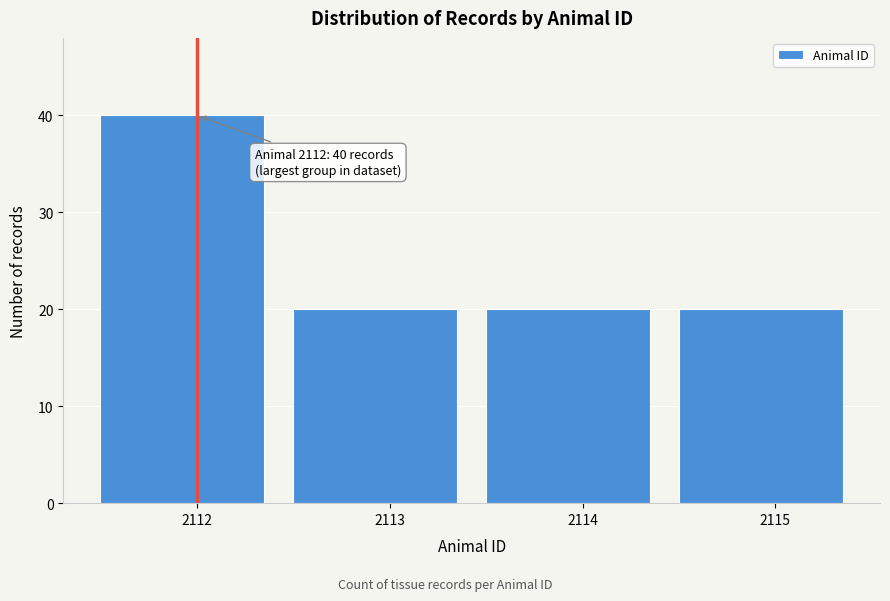

Which range on the x-axis has the tallest bar?

2111.5 to 2112.5